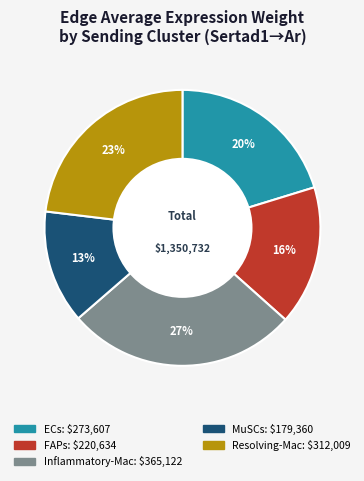

To the nearest percent, what is the difference between the largest and smallest slice percentages?

14%